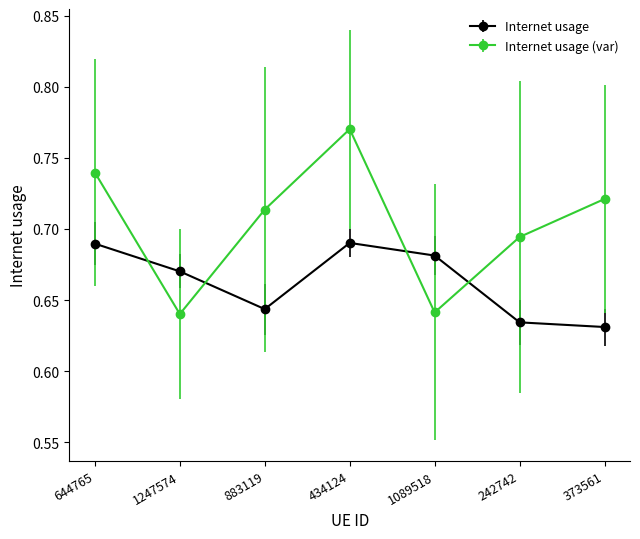

Rank the series by their maximum value, from lowest to highest.

Internet usage, Internet usage (var)